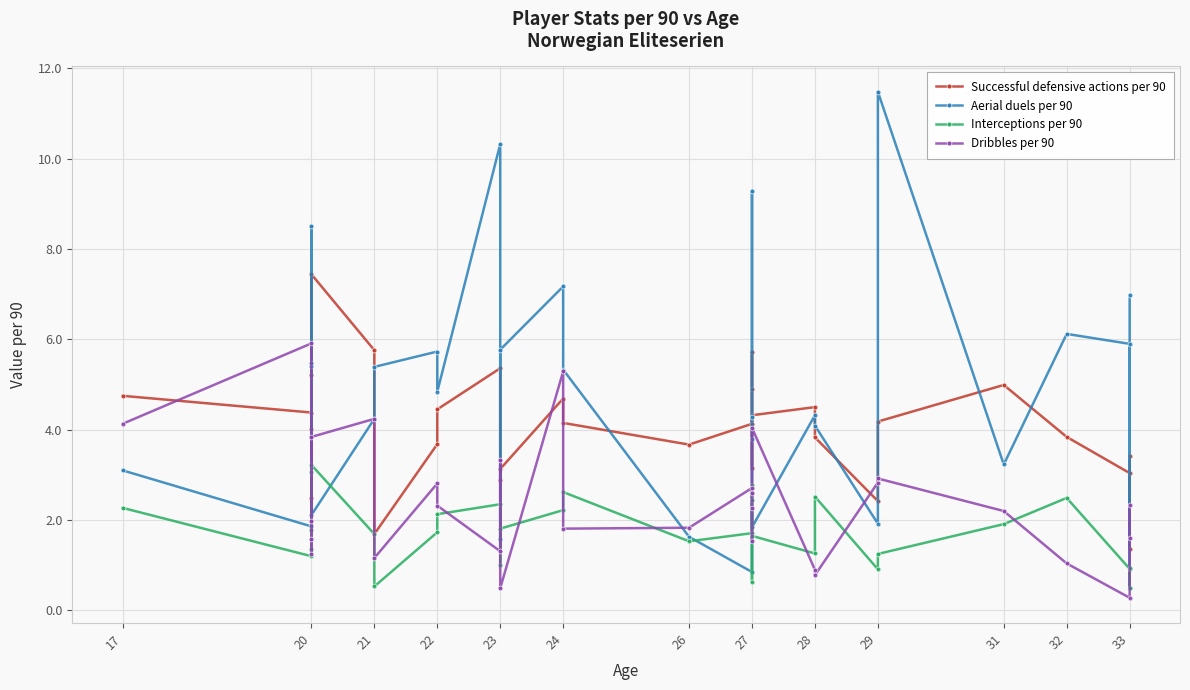

How many categories are shown in the chart?

30